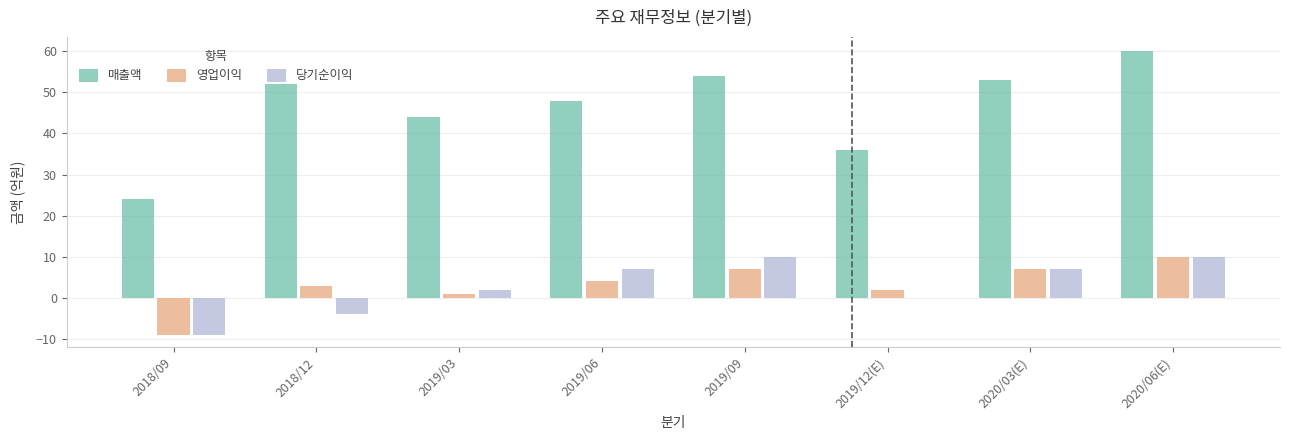

What is the sum of all 영업이익 values?

25